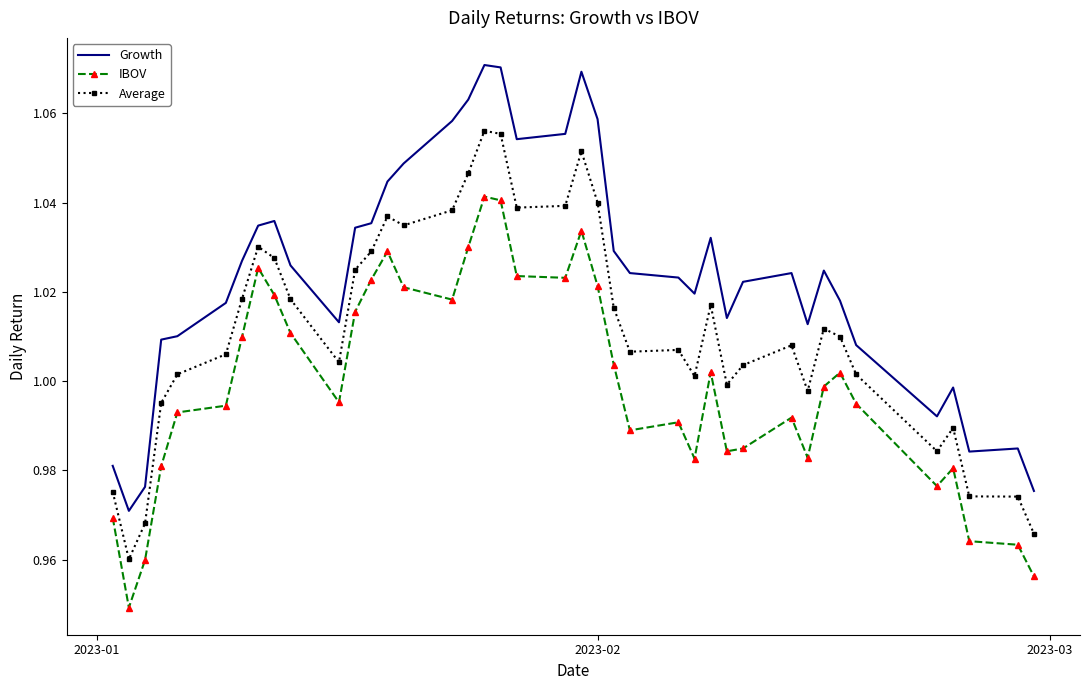

Rank the series by their average value, from lowest to highest.

IBOV, Average, Growth